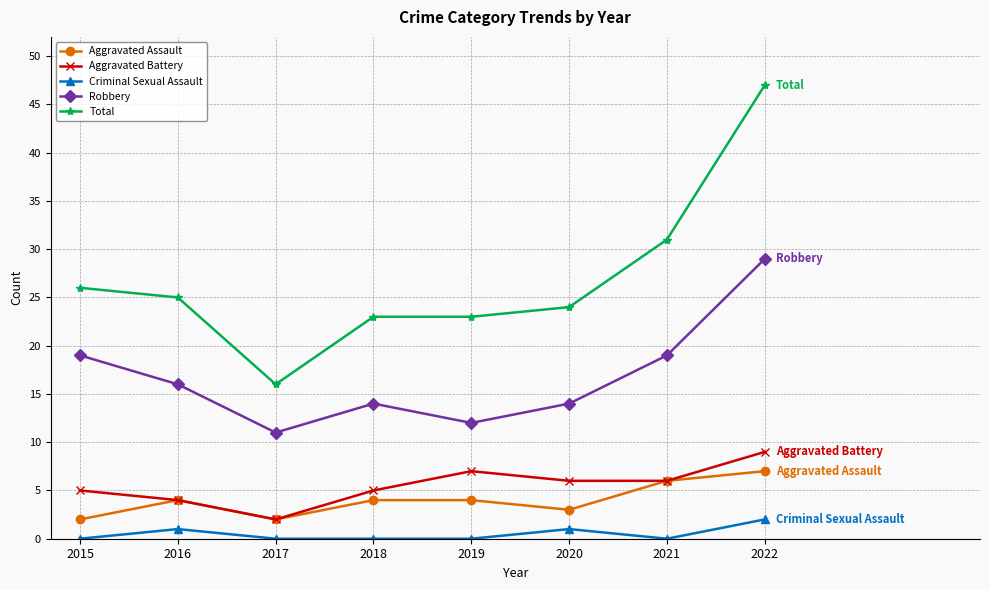

Reading left to right, transcribe all the data shown in this chart.

Aggravated Assault: 2015=2	2016=4	2017=2	2018=4	2019=4	2020=3	2021=6	2022=7
Aggravated Battery: 2015=5	2016=4	2017=2	2018=5	2019=7	2020=6	2021=6	2022=9
Criminal Sexual Assault: 2015=0	2016=1	2017=0	2018=0	2019=0	2020=1	2021=0	2022=2
Robbery: 2015=19	2016=16	2017=11	2018=14	2019=12	2020=14	2021=19	2022=29
Total: 2015=26	2016=25	2017=16	2018=23	2019=23	2020=24	2021=31	2022=47